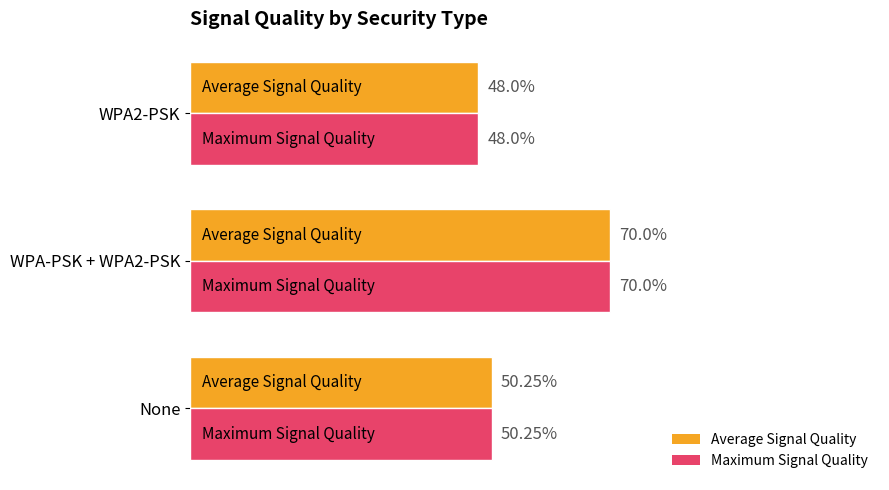

Is the value of Average Signal Quality at None greater than the value of Maximum Signal Quality at WPA2-PSK?

Yes